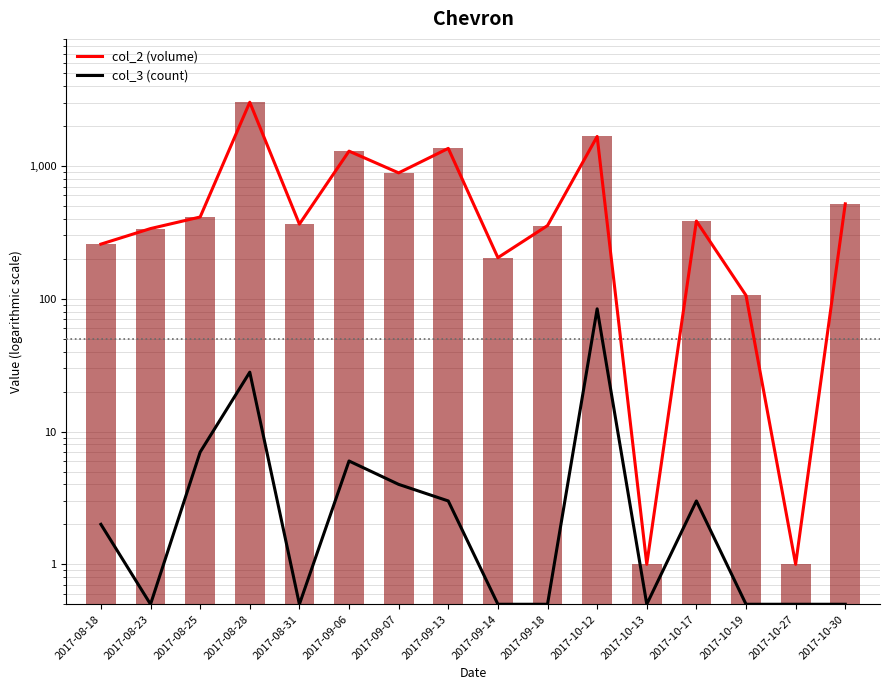

Between 2017-08-25 and 2017-08-31, which series saw the biggest shift?

col_2 (volume)